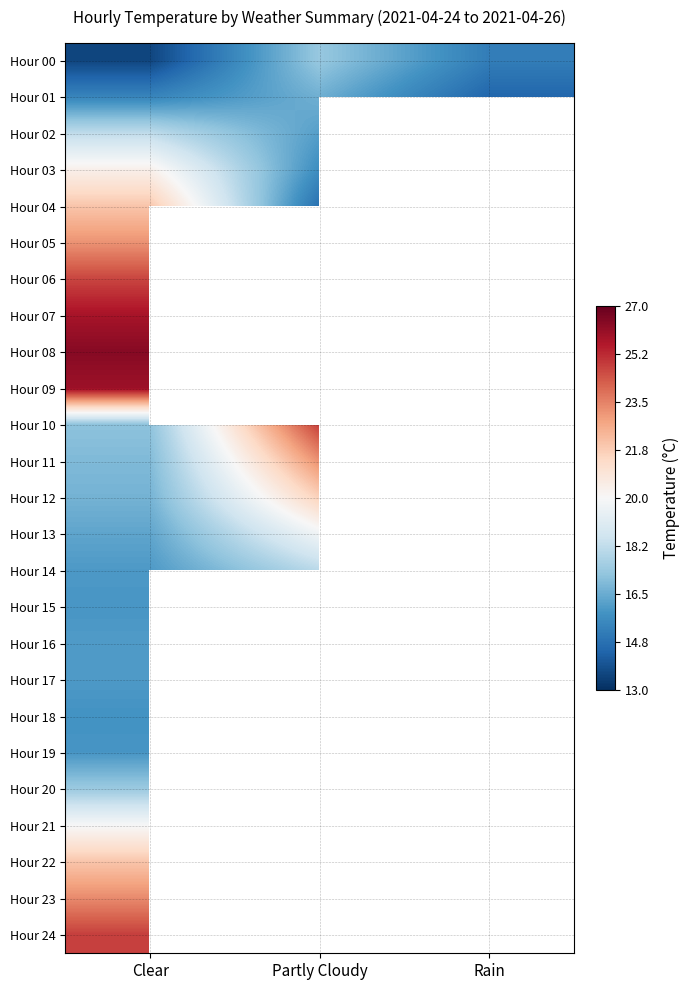

At which label does Hour 15 reach its minimum?

Clear